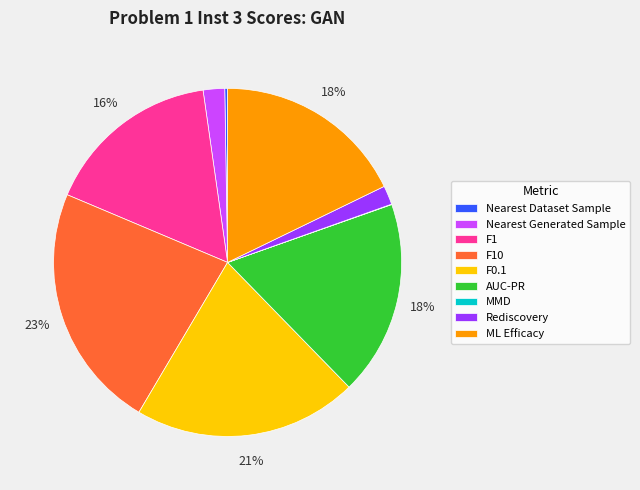

To the nearest percent, what percentage of the pie is F0.1?

21%